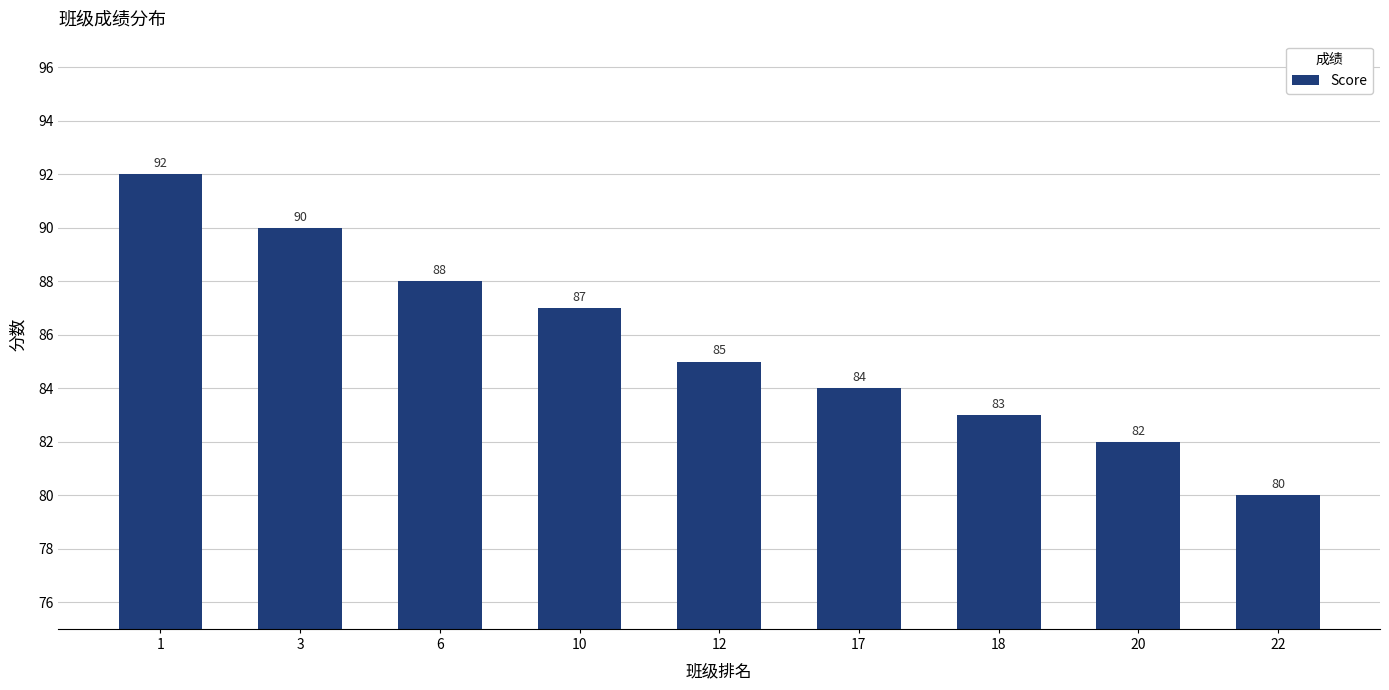

The value at 22 is 80. True or false?

True